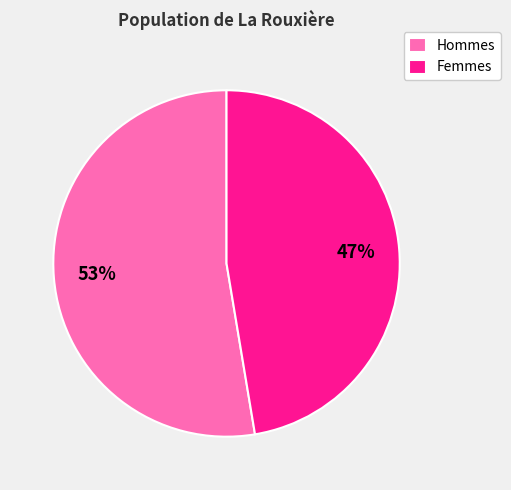

How many slices are in this pie chart?

2